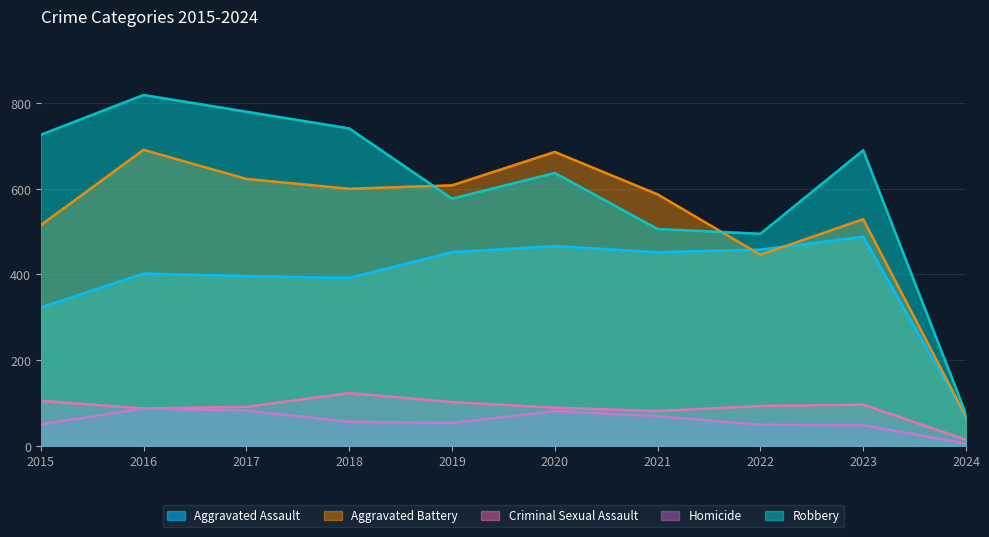

How many interior local peaks does the Robbery series have?

3